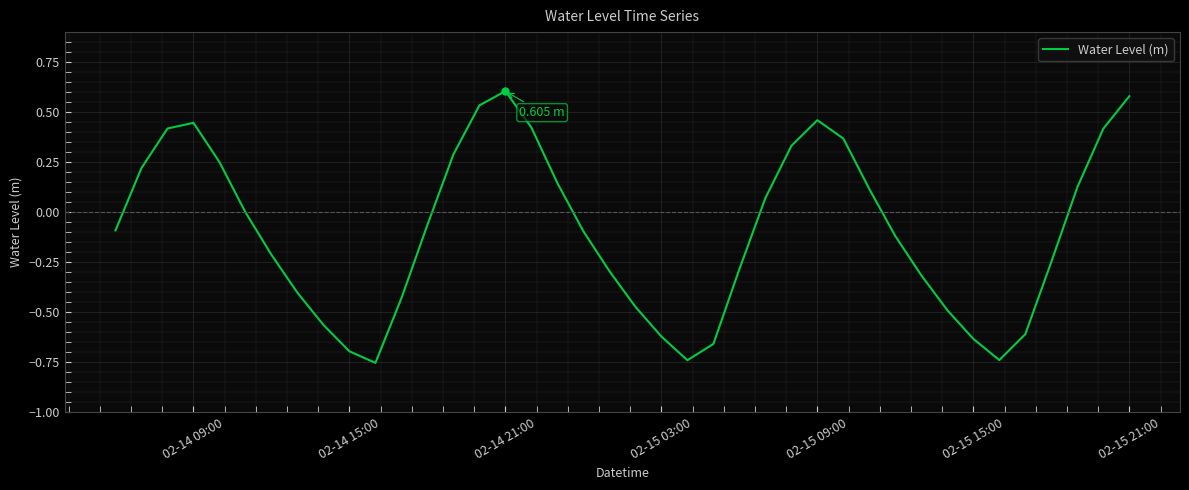

What is the difference between the maximum and minimum values?

1.4